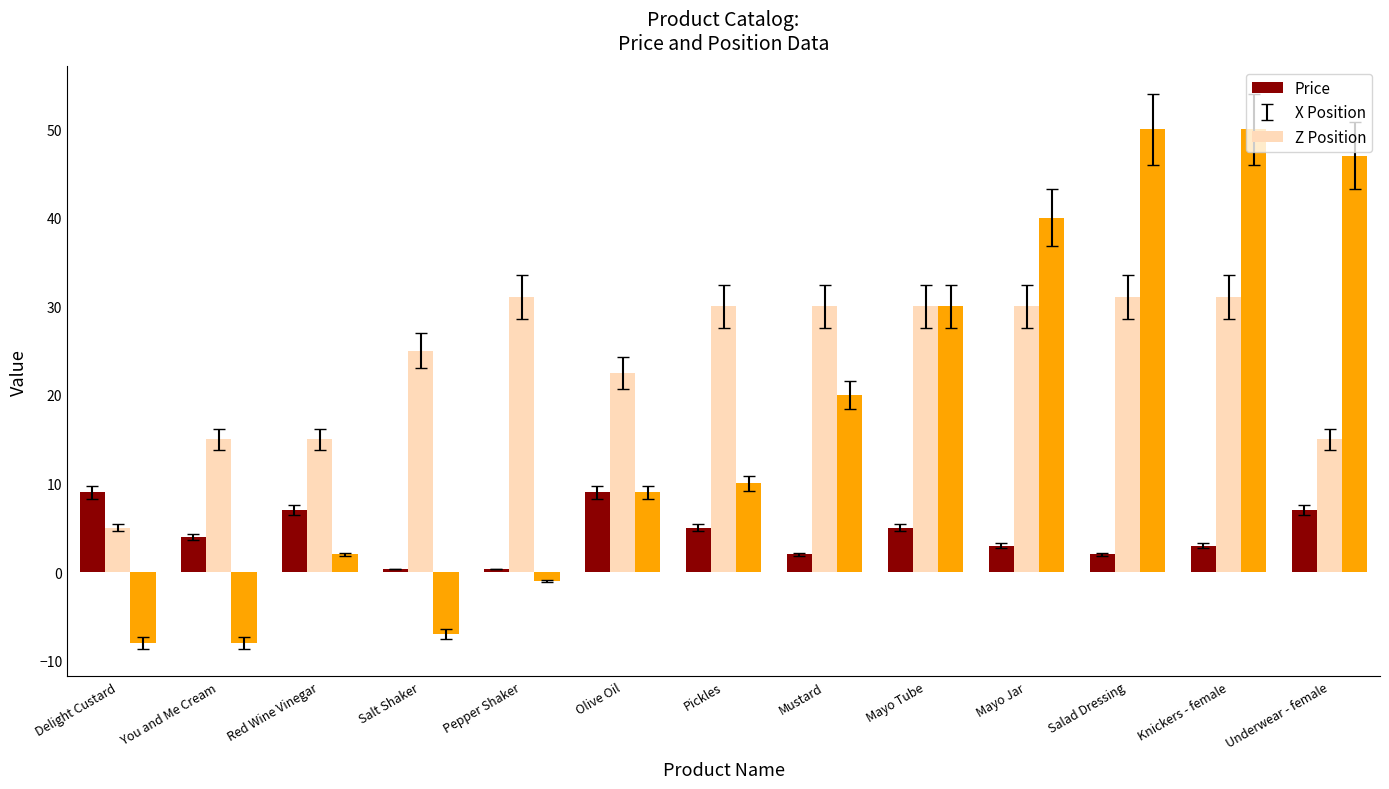

How many values in Z Position are below zero?

4